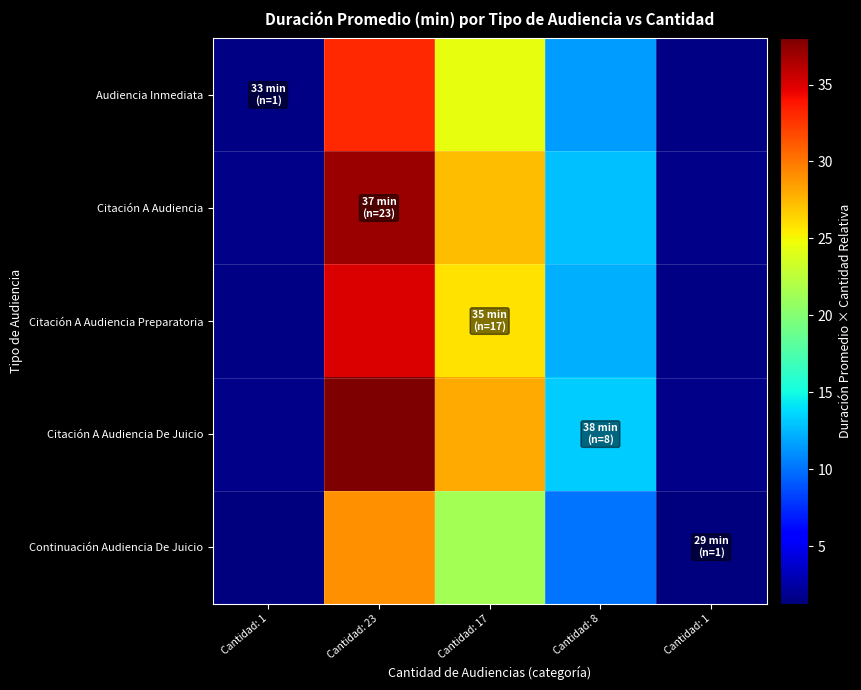

Between Cantidad: 1 and Cantidad: 17, which is larger?

Cantidad: 17